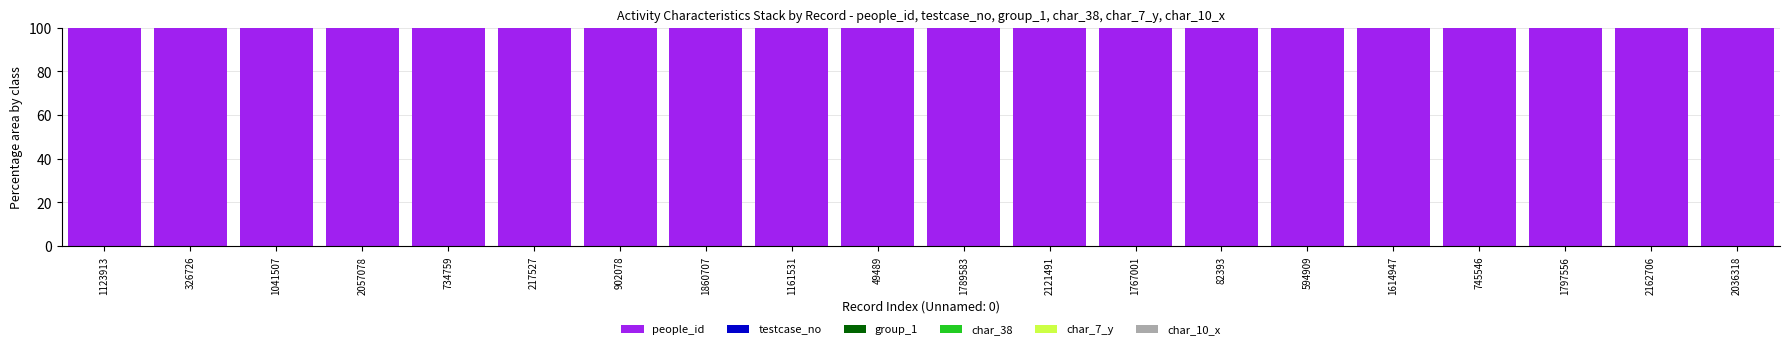

The value of people_id at 1041507 is 100.0. True or false?

True